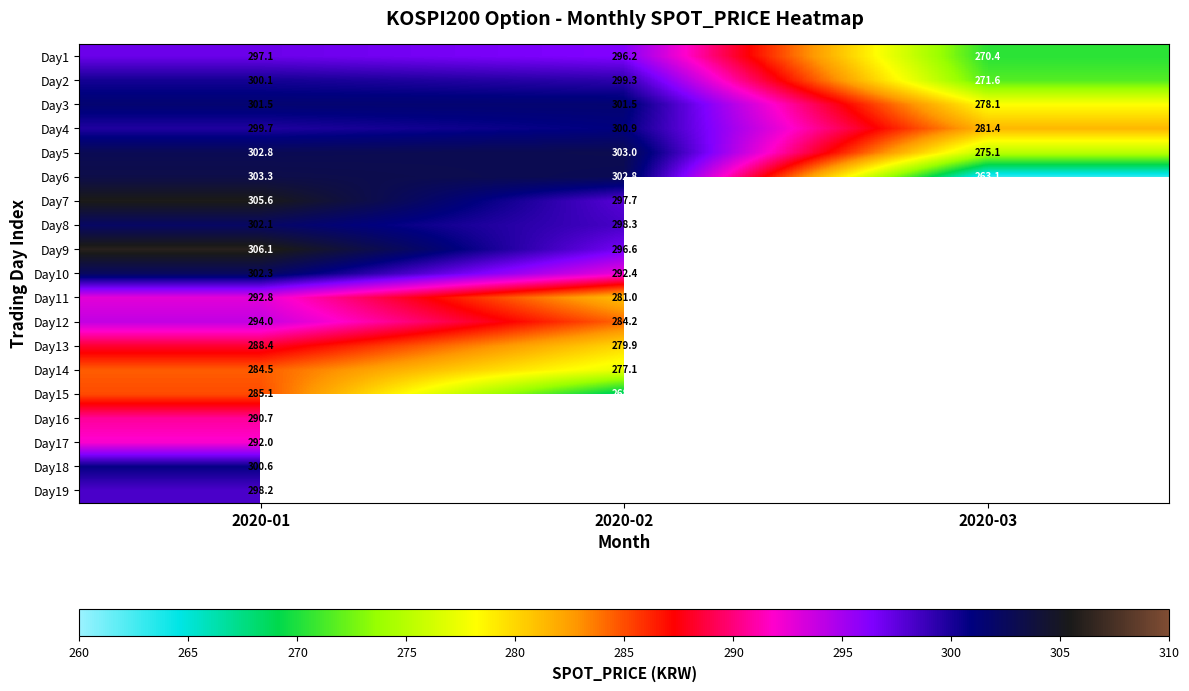

What is the smallest value displayed?

263.1